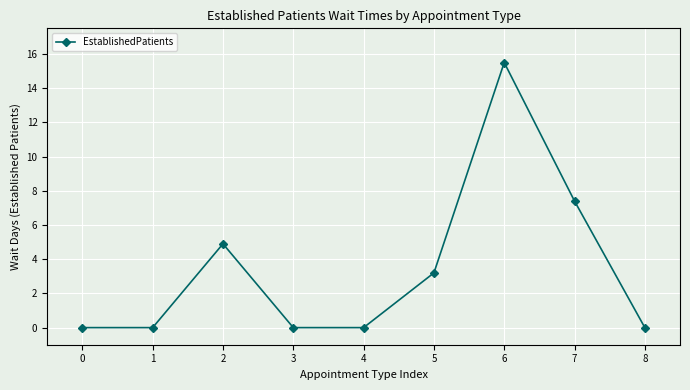

How many data points does each series have?

9